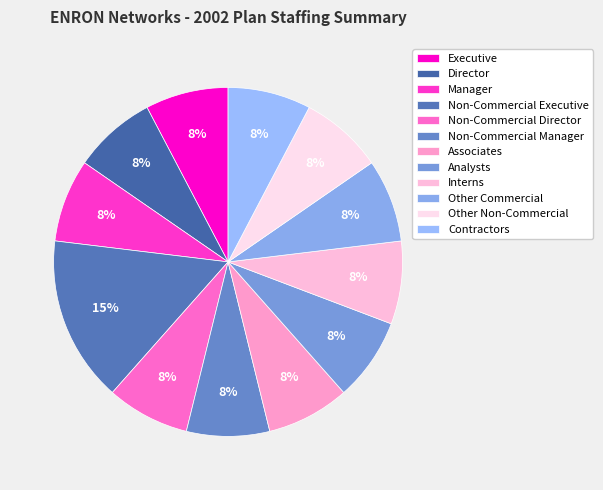

To the nearest percent, what portion does Analysts represent?

8%